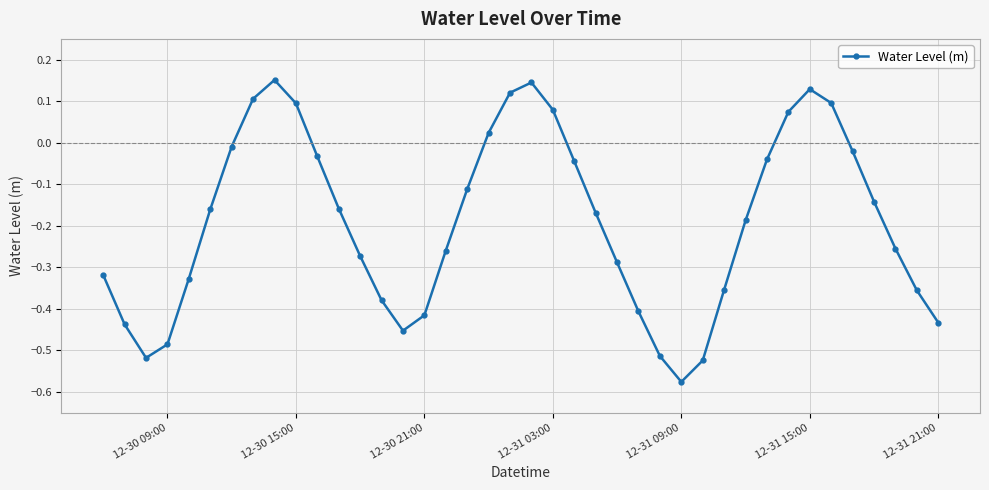

How many points are lower than both their immediate neighbors (excluding endpoints)?

3